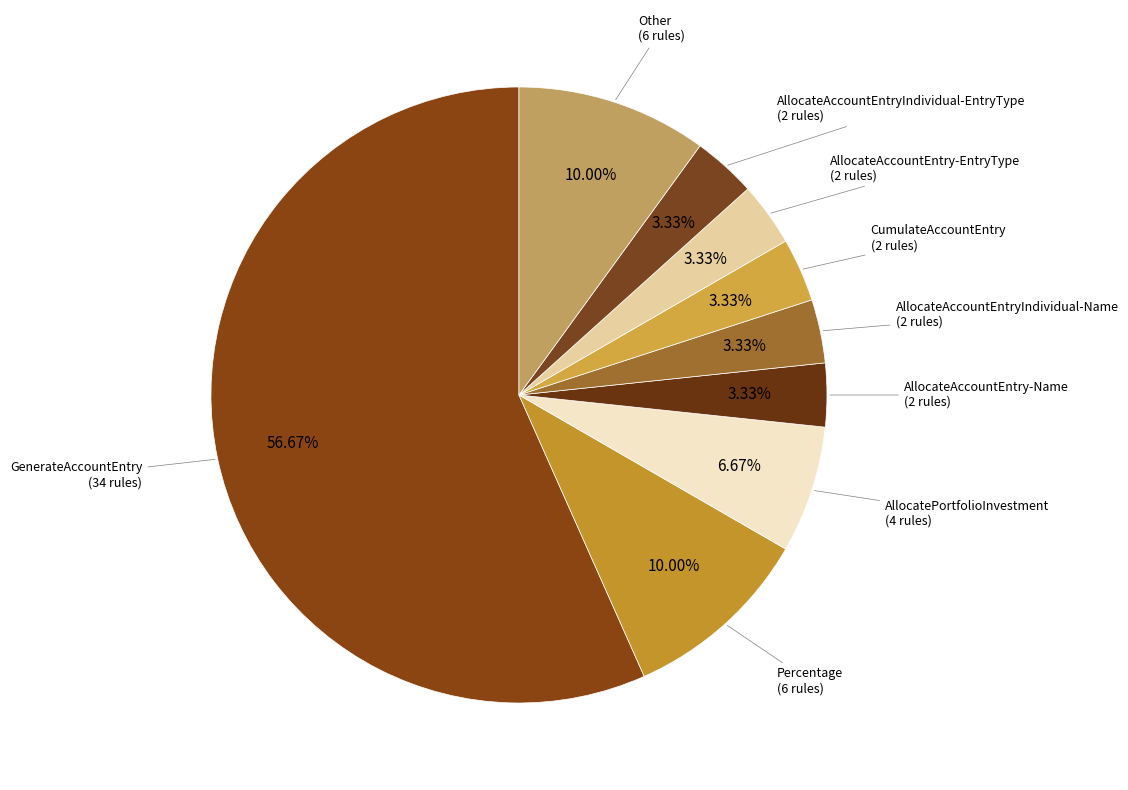

How many segments does this pie chart have?

9